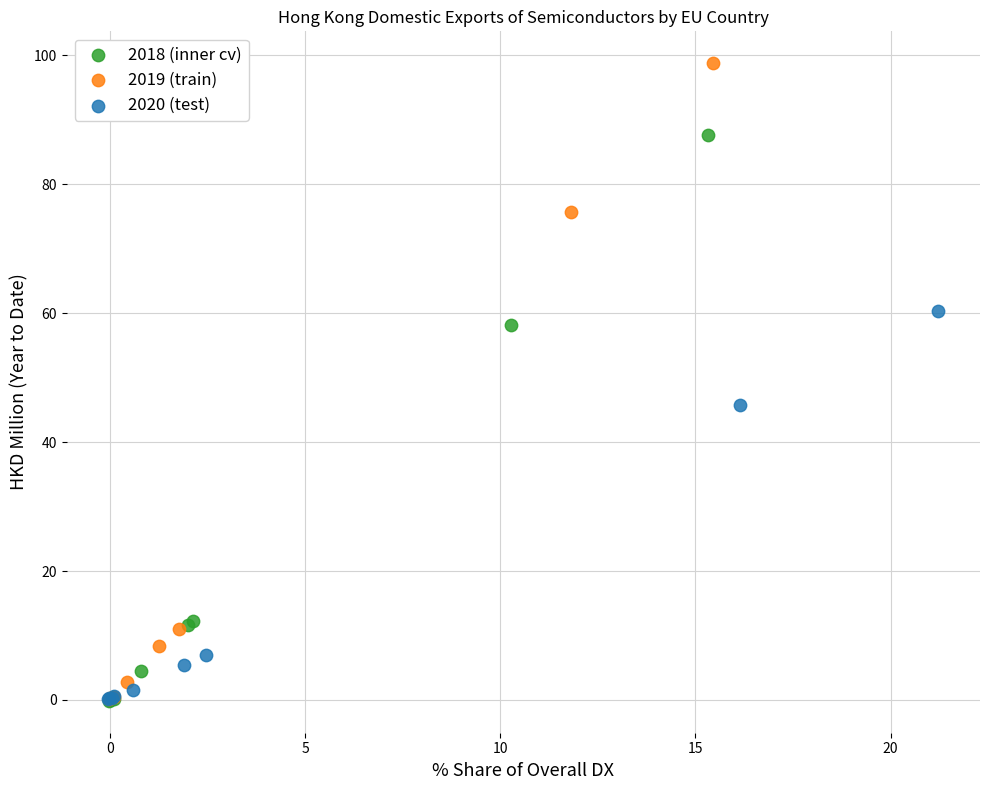

Which series contains the highest Y value?

2019 (train)